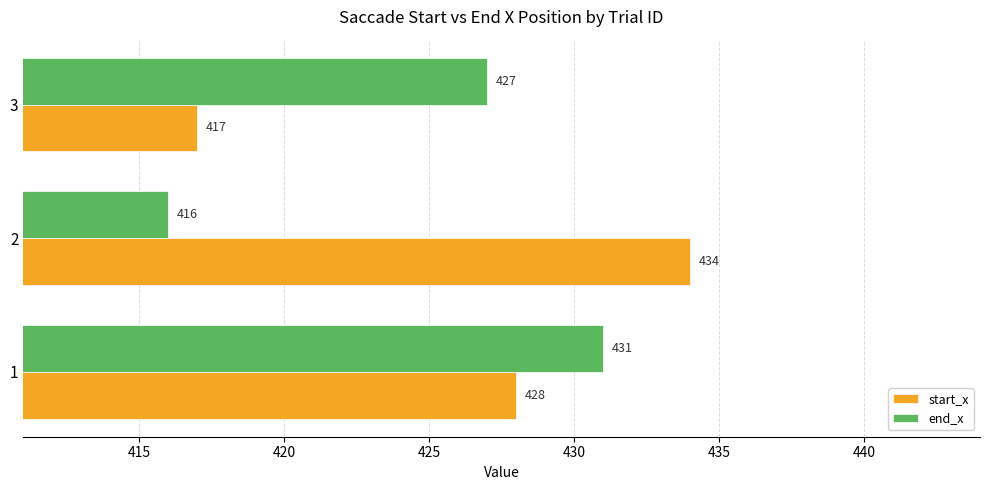

List the series in order of their overall mean, highest first.

start_x, end_x